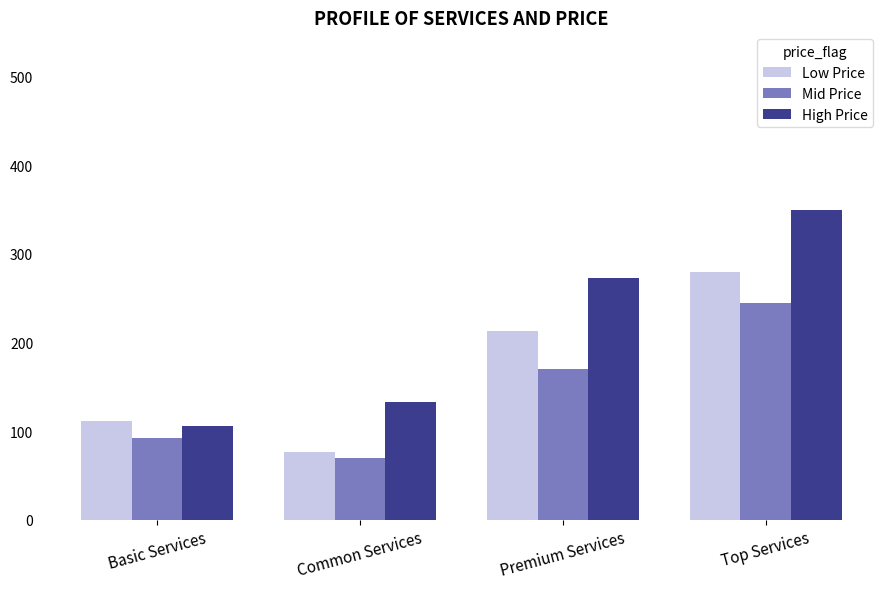

What is the label of the 1st bar from the right?

Top Services